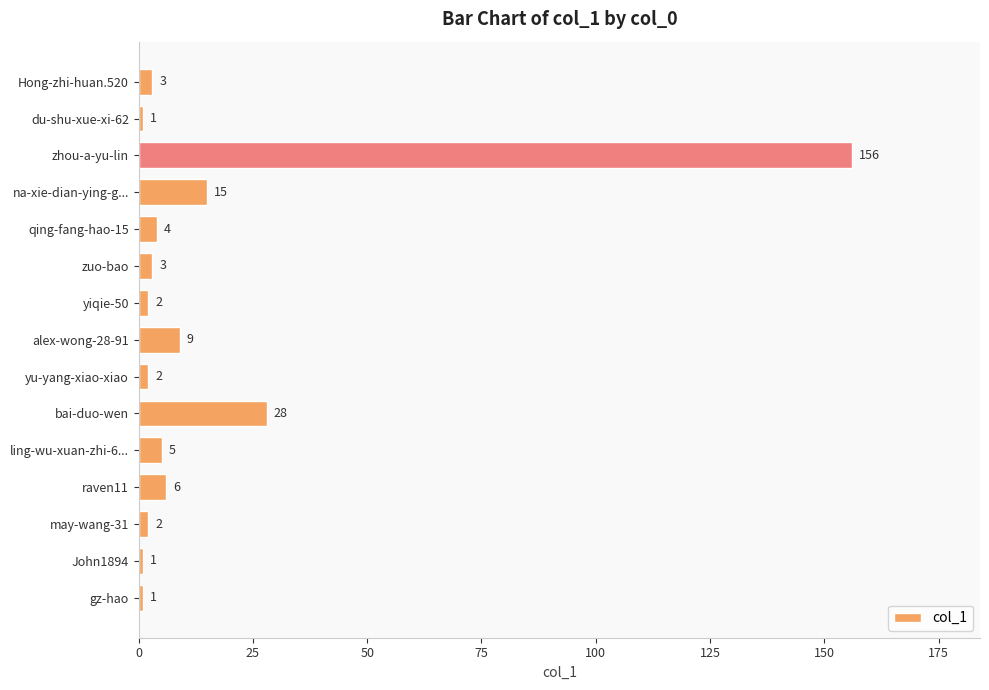

Is it true that the value at na-xie-dian-ying-g... is 25?

False